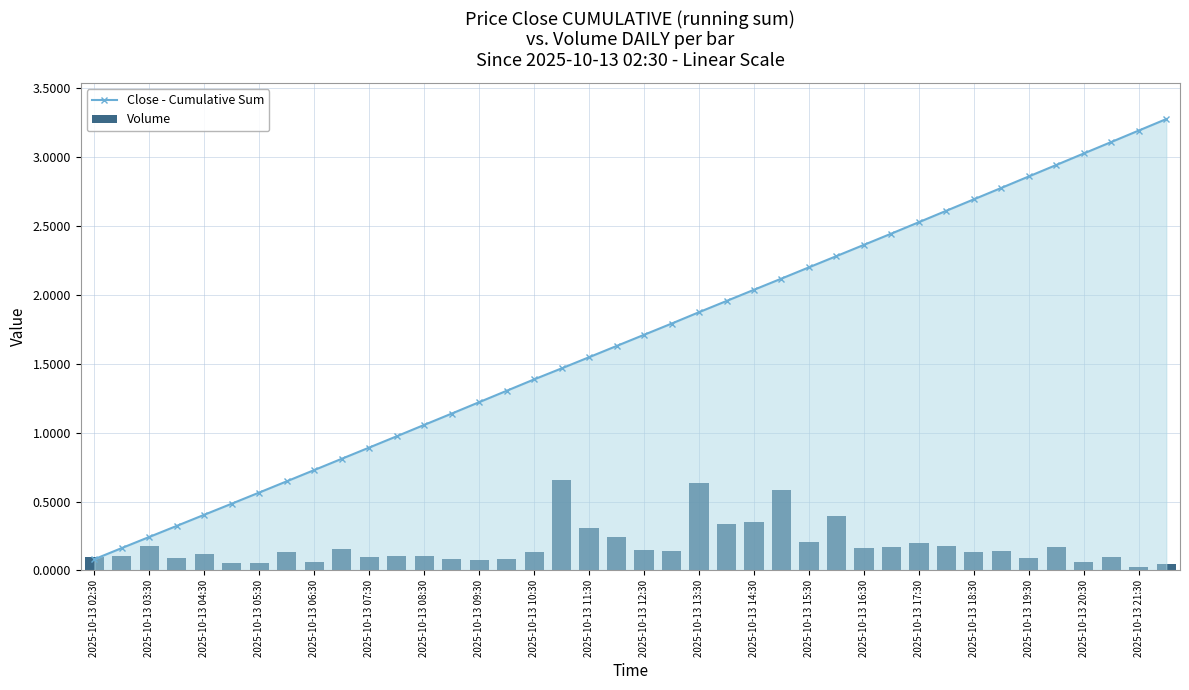

Where does the Close - Cumulative Sum series first go above 1?

2025-10-13 08:30